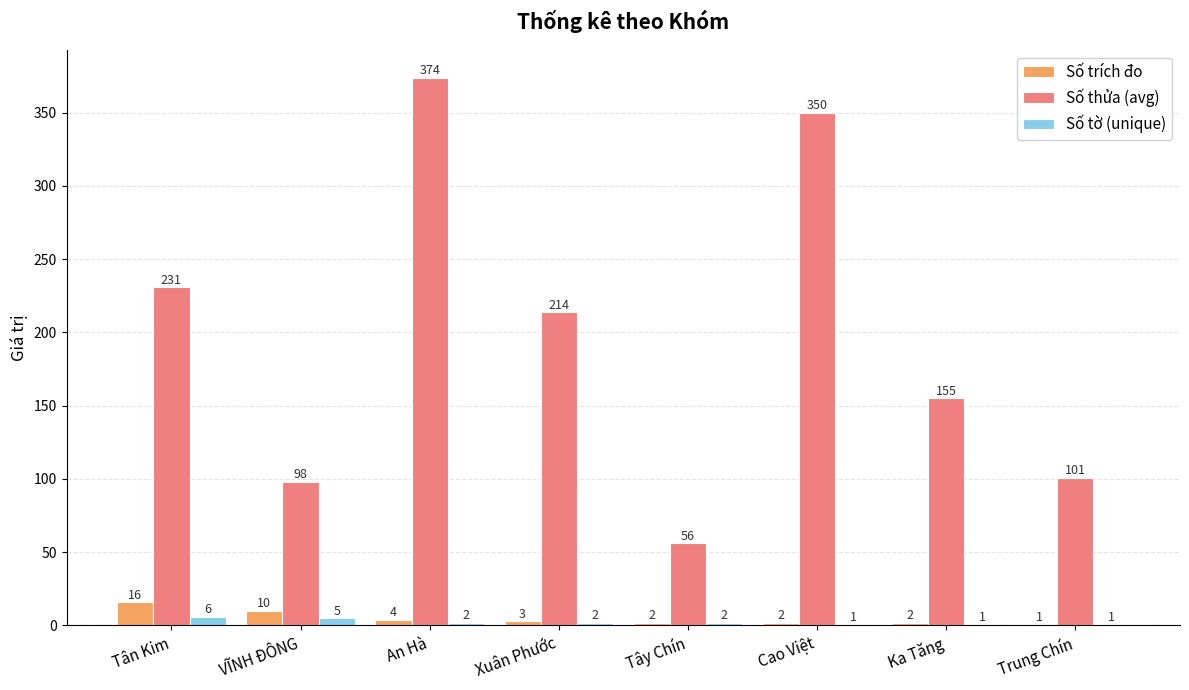

What is the highest value of the Số trích đo series?

16